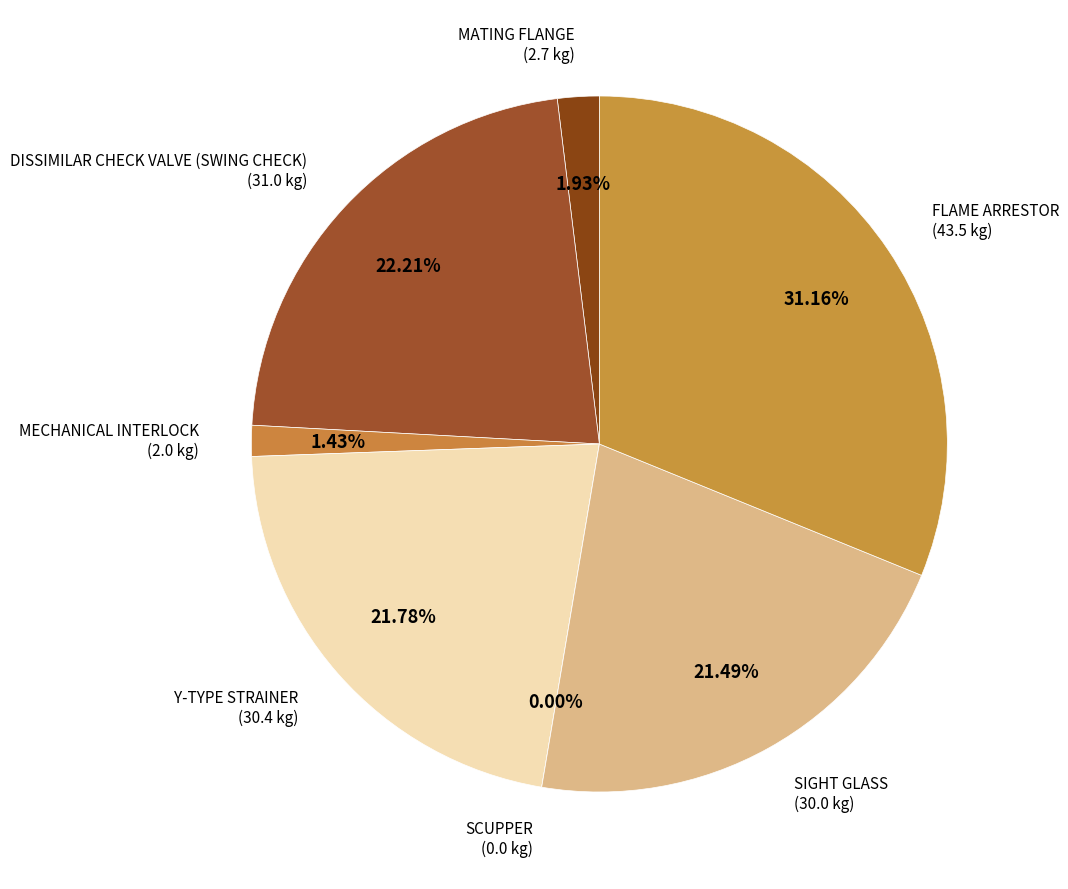

What is the ratio of the value at SIGHT GLASS to the value at FLAME ARRESTOR?

0.7